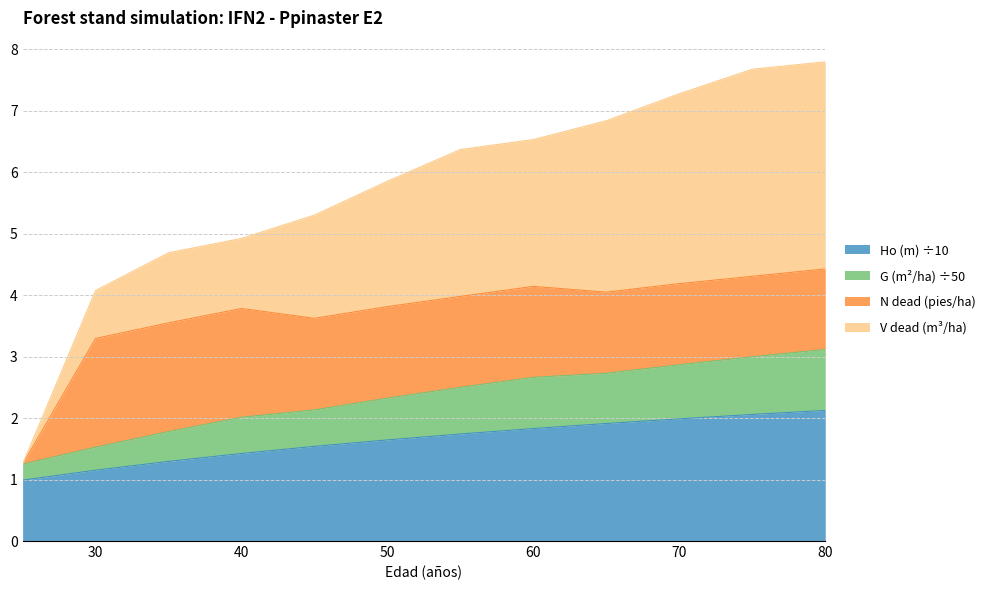

True or false: G (m2/ha) has more than 0 points higher than both neighbors.

False